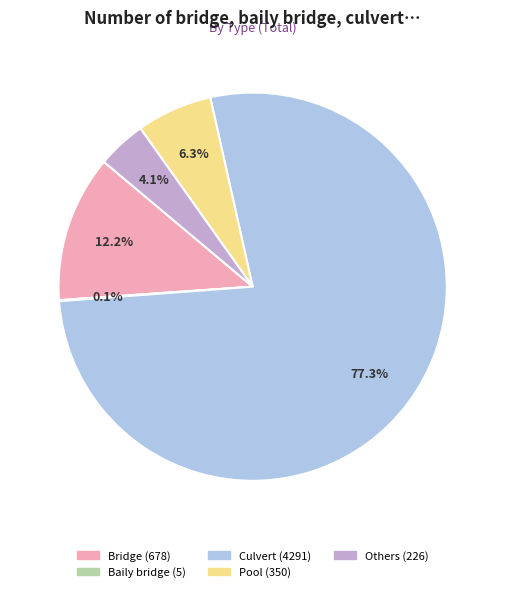

Which category has the biggest portion of the pie?

Culvert